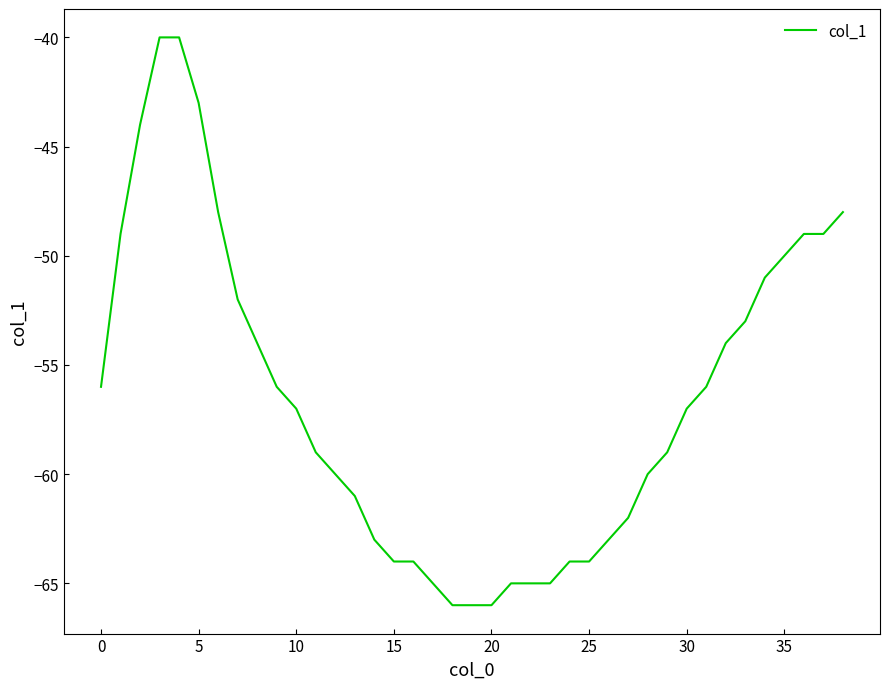

Is this an area chart (filled region under the line)?

No